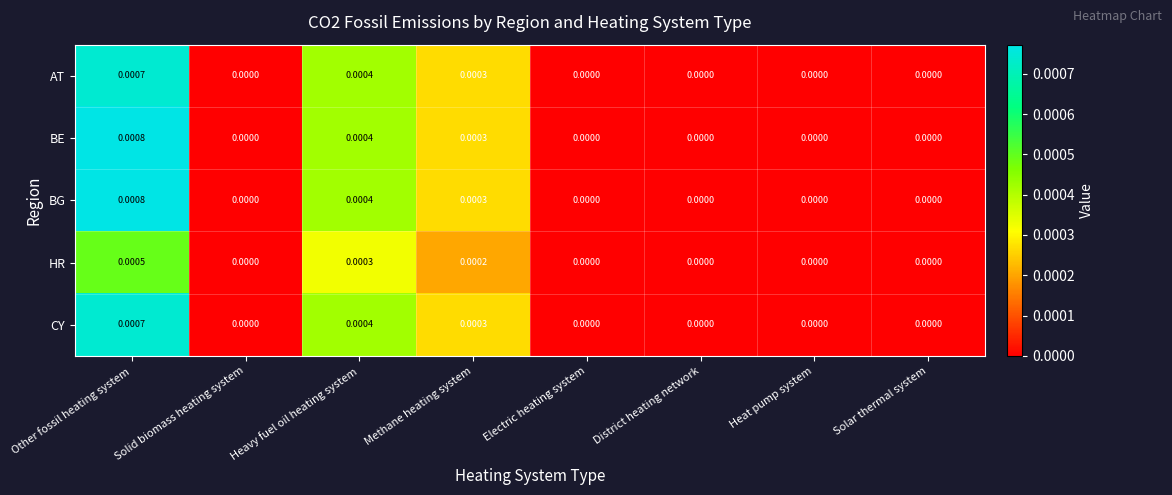

Which category has the highest value in the AT series?

Other fossil heating system